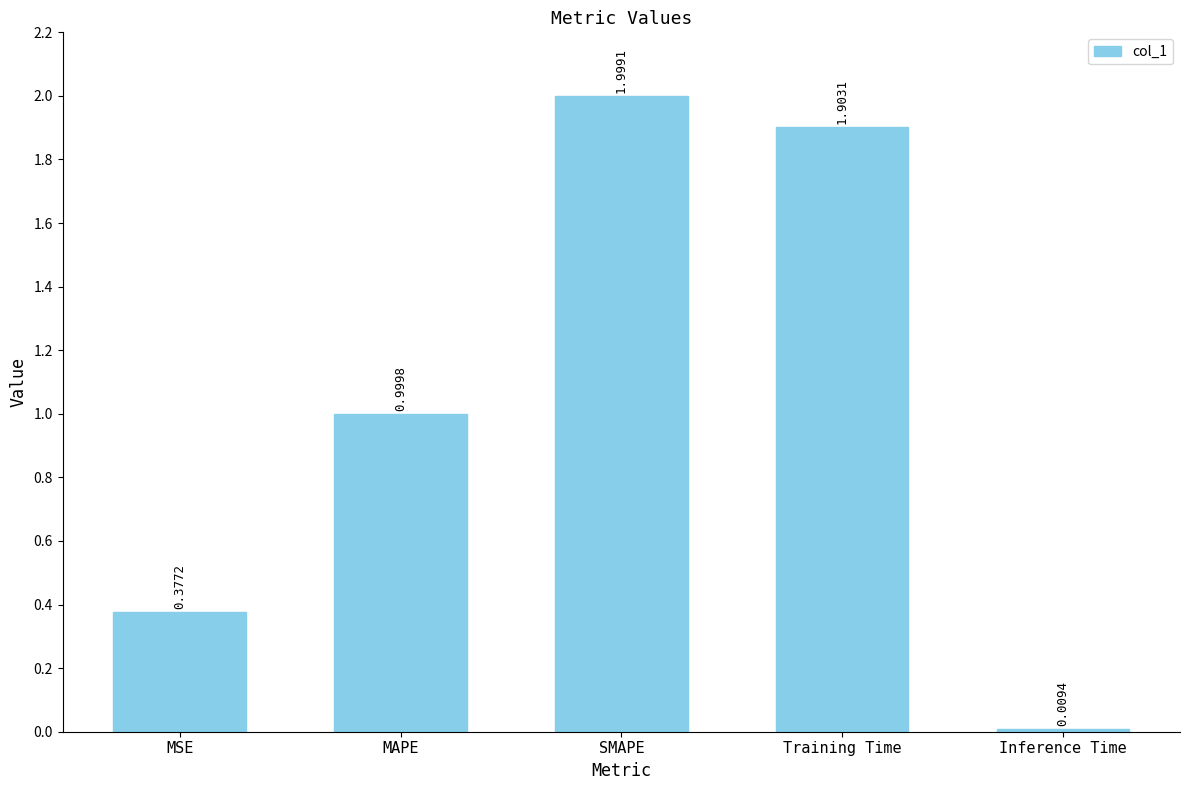

Approximately how many times larger is the value at Training Time compared to SMAPE?

1.0